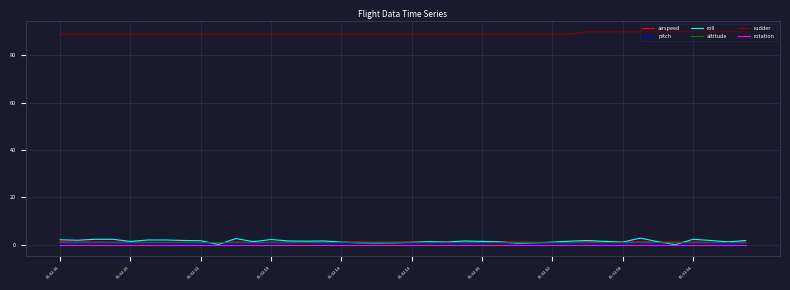

What is the sum of all altitude values?

34.4